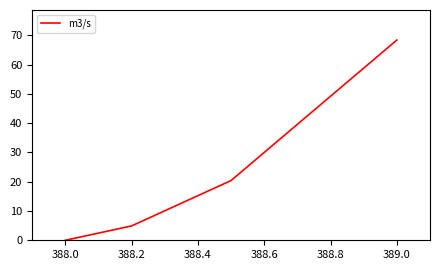

True or false: there are more than 2 points higher than both neighbors.

False